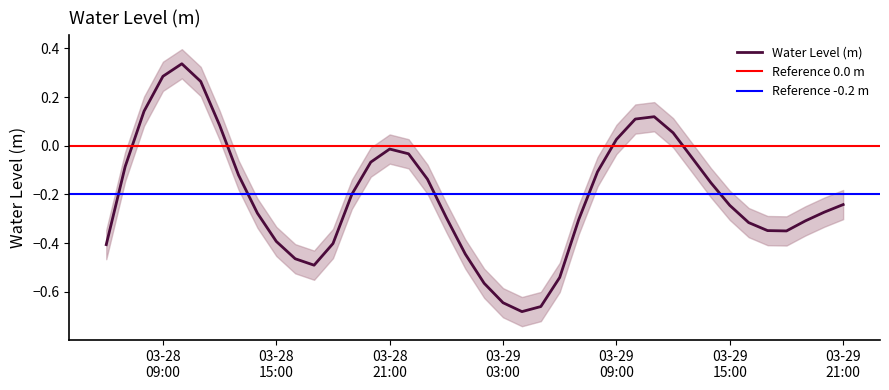

How many categories are shown in the chart?

40